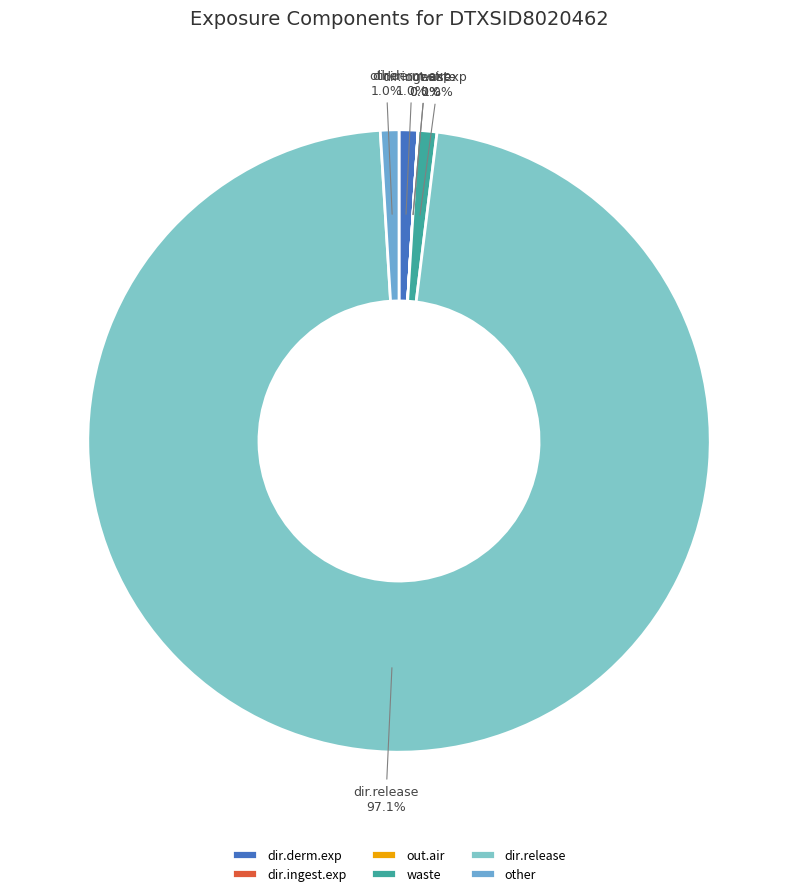

What percentage is NOT represented by other?

99.0%